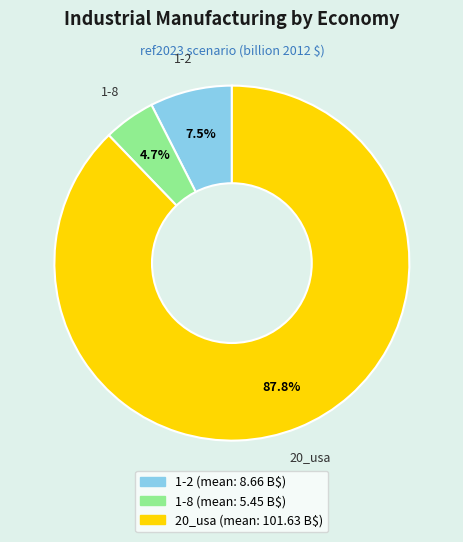

To the nearest percent, what is the average slice percentage?

33%